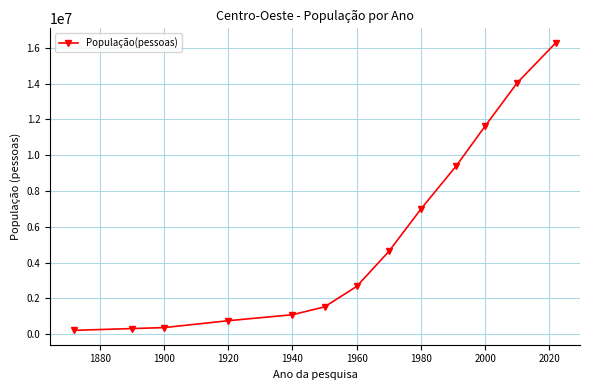

Does the chart display data point markers on the line(s)?

Yes